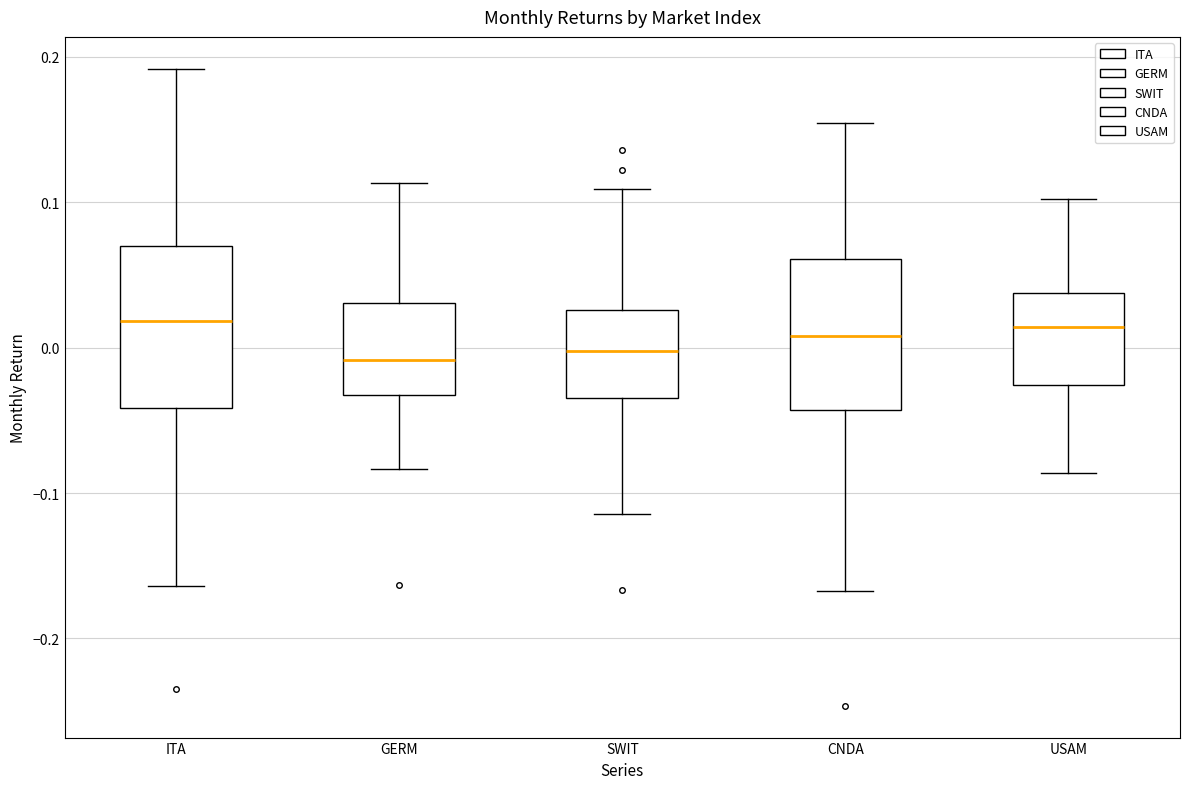

Reading left to right, read every box against the y-axis: the position of its median line, the range the box covers, and the ends of its whiskers. The values are not printed on the chart, so give them approximately, as read against the axis.

ITA: median 0.02, box -0.04 to 0.07, whiskers -0.16 to 0.19
GERM: median -0.01, box -0.03 to 0.03, whiskers -0.08 to 0.11
SWIT: median 0.00, box -0.03 to 0.03, whiskers -0.11 to 0.11
CNDA: median 0.01, box -0.04 to 0.06, whiskers -0.17 to 0.15
USAM: median 0.01, box -0.03 to 0.04, whiskers -0.09 to 0.10